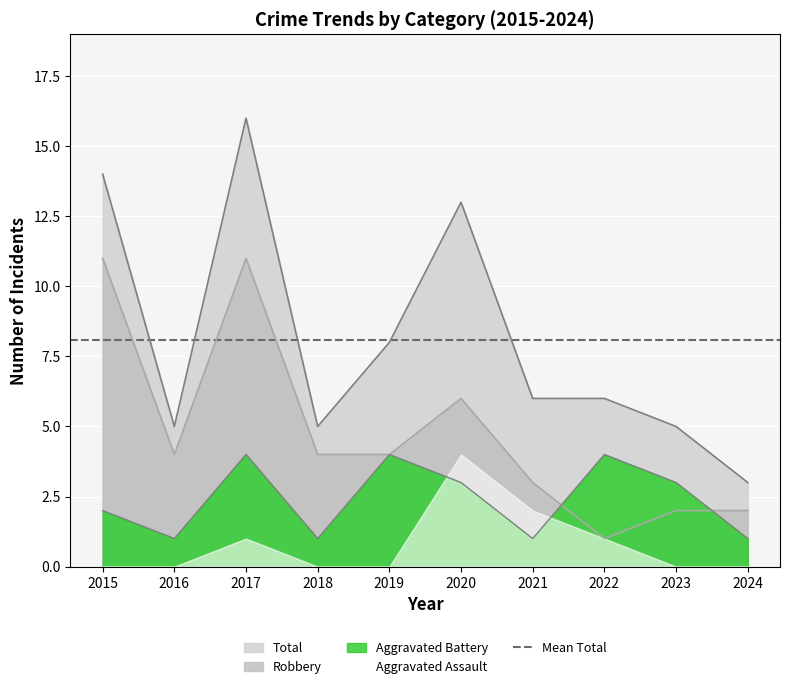

Does the chart display data point markers on the line(s)?

No